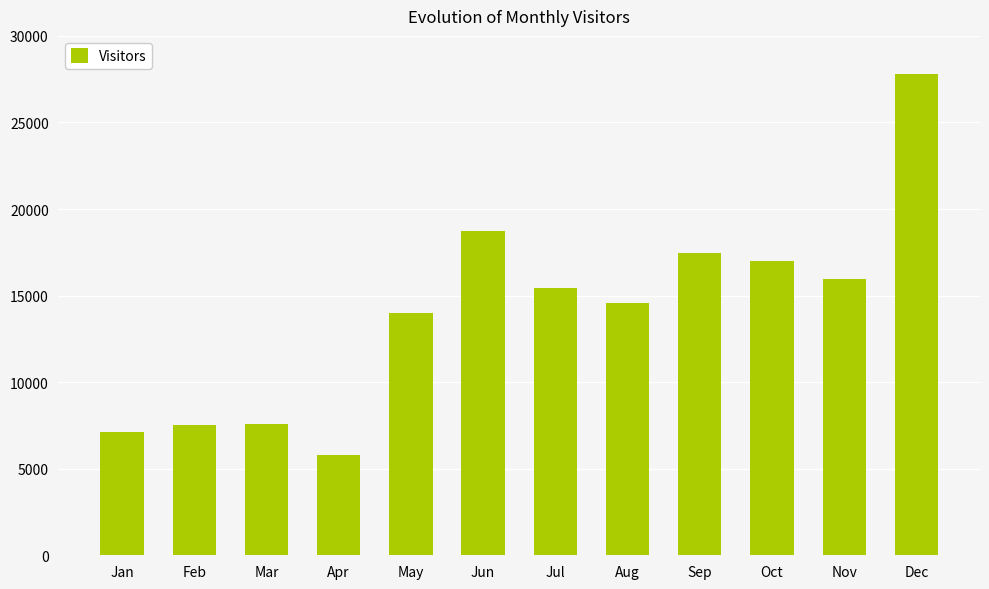

What is the difference between the values at Mar and Jun?

11183